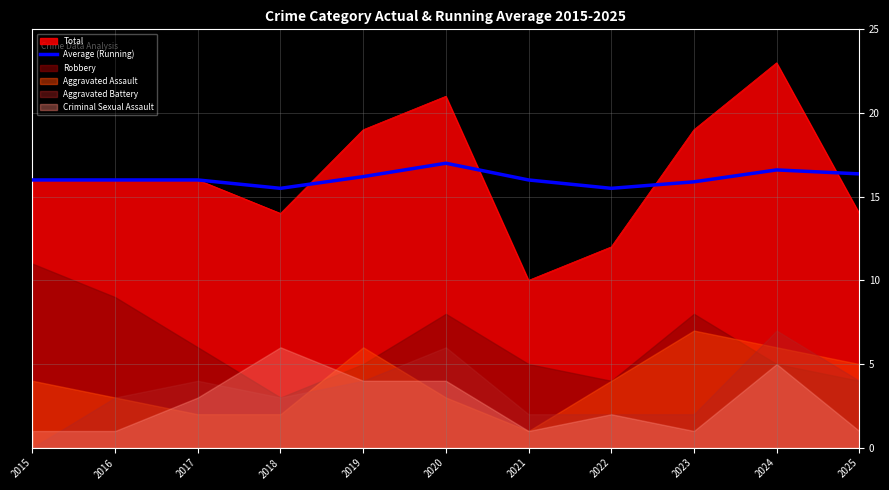

What is the minimum value for Total?

10.0